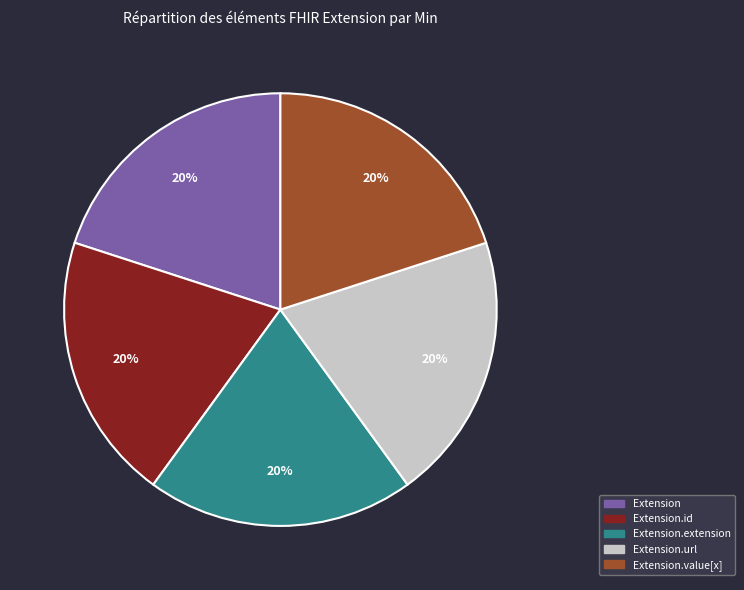

To the nearest percent, what is the difference between the largest and smallest slice percentages?

0%